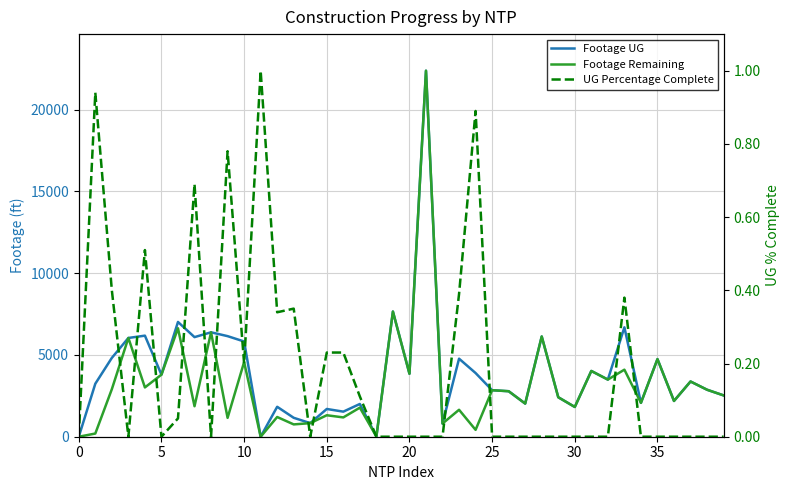

Where is Footage UG nearest to the value 11193?

19